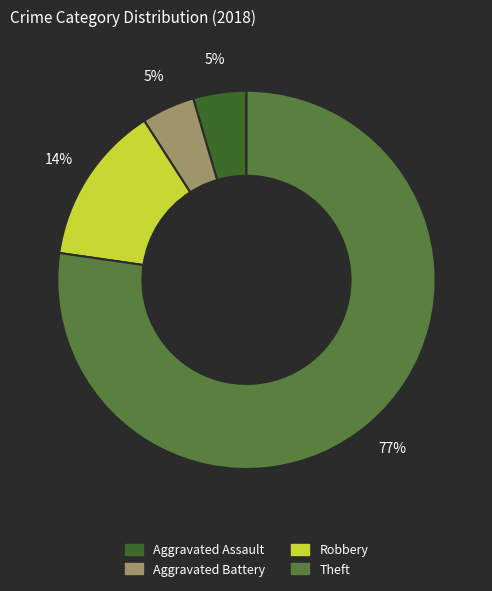

The Aggravated Battery slice represents 5% of the pie. True or false?

True